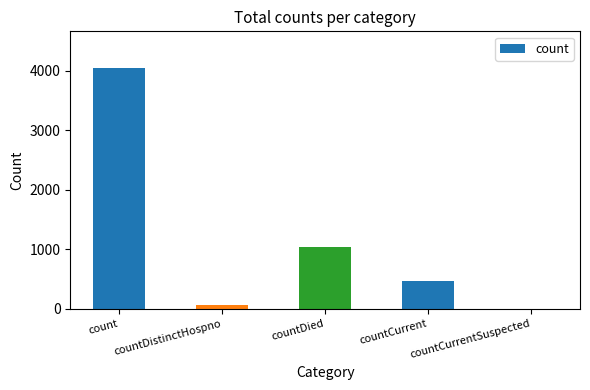

Is it true that the value at countDied is 1033?

True